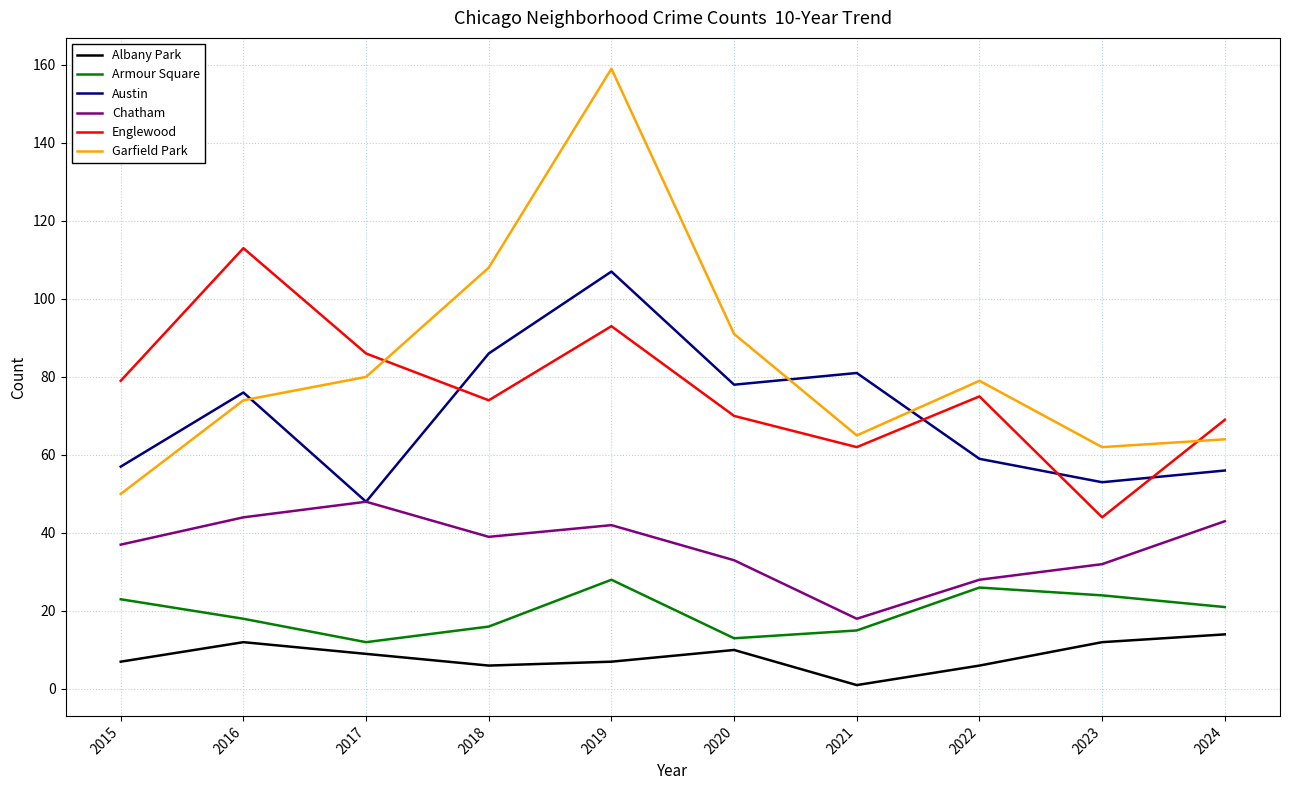

The value of Englewood at 2021 is 62. True or false?

True